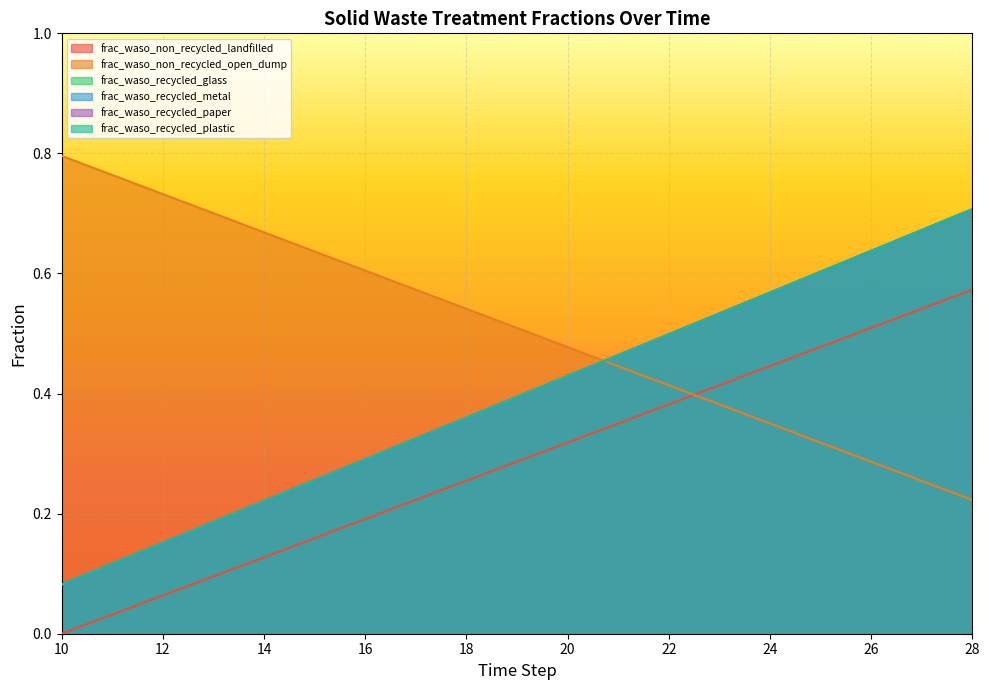

True or false: frac_waso_non_recycled_landfilled has a value of 0.1 at 27.

False